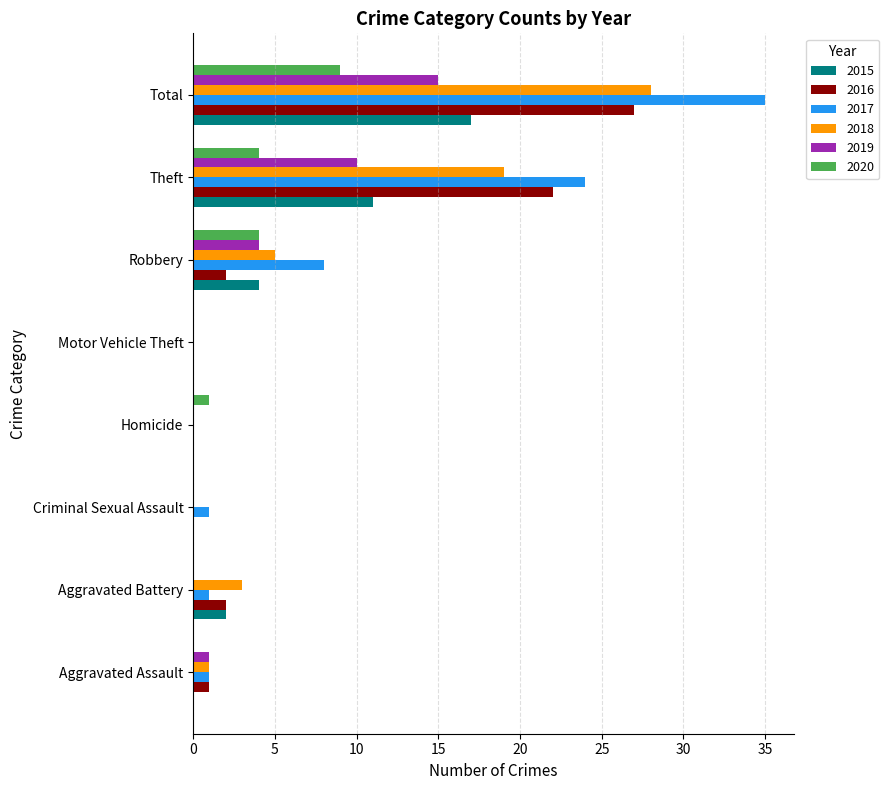

What is the sum of all 2018 values?

56